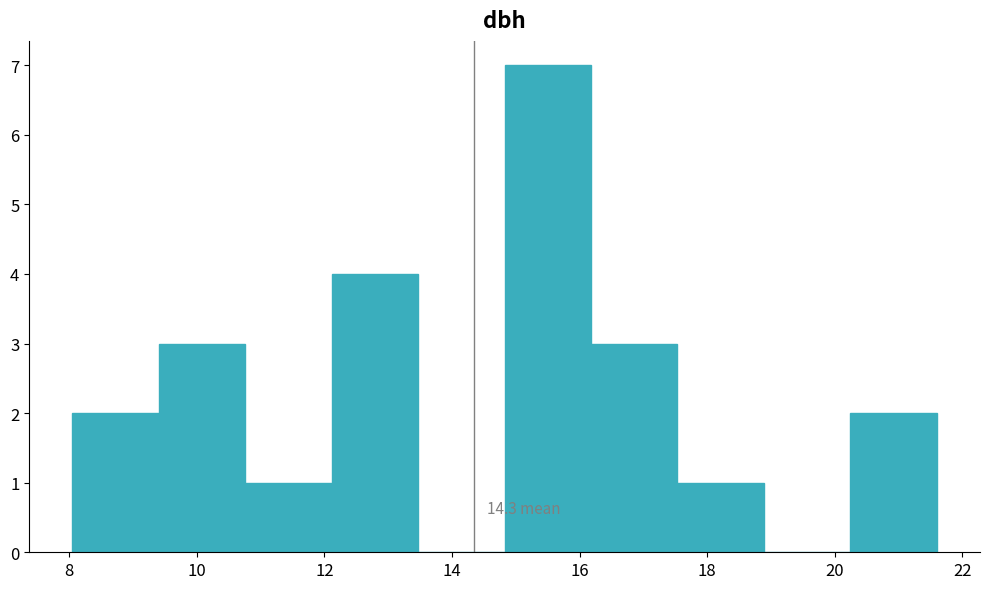

Over which range of the x-axis is the bar tallest?

14.8 to 16.2